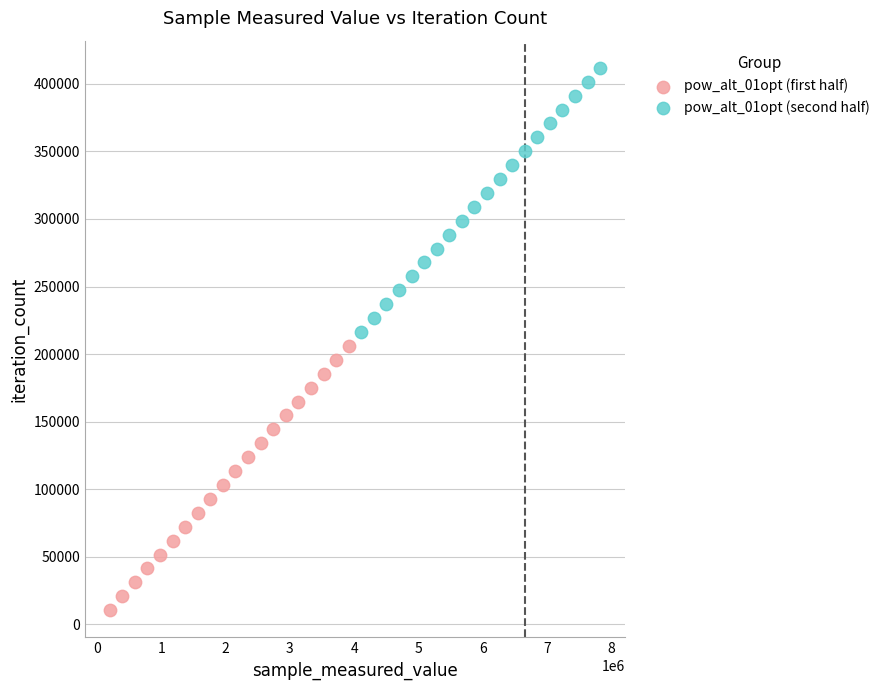

Which series contains the lowest Y value?

pow_alt_01opt (first half)